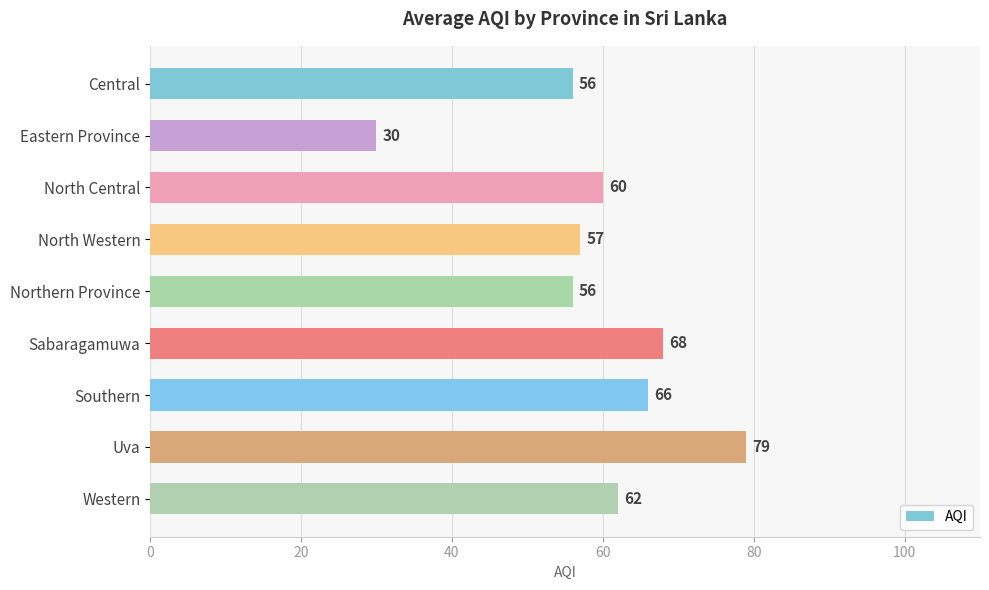

What is the label of the 3rd bar from the top?

North Central